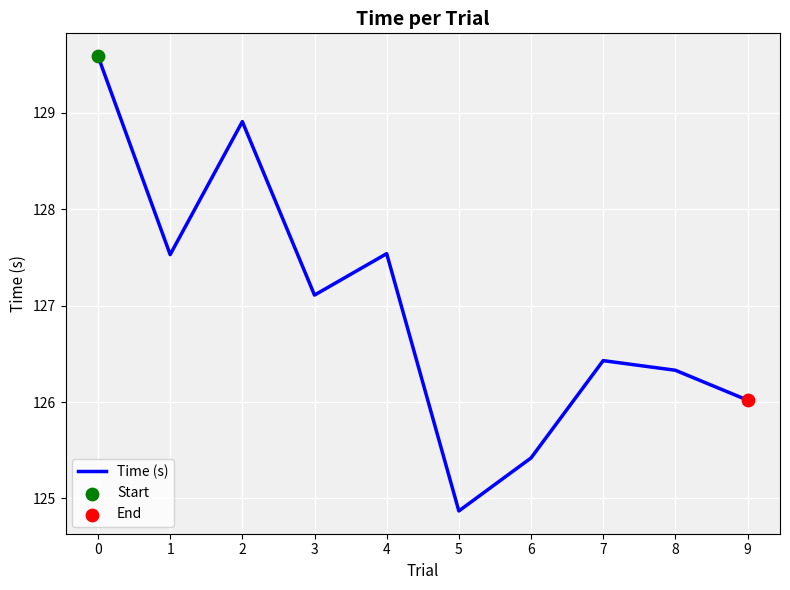

Approximately how many times larger is the value at 0 compared to 6?

1.0